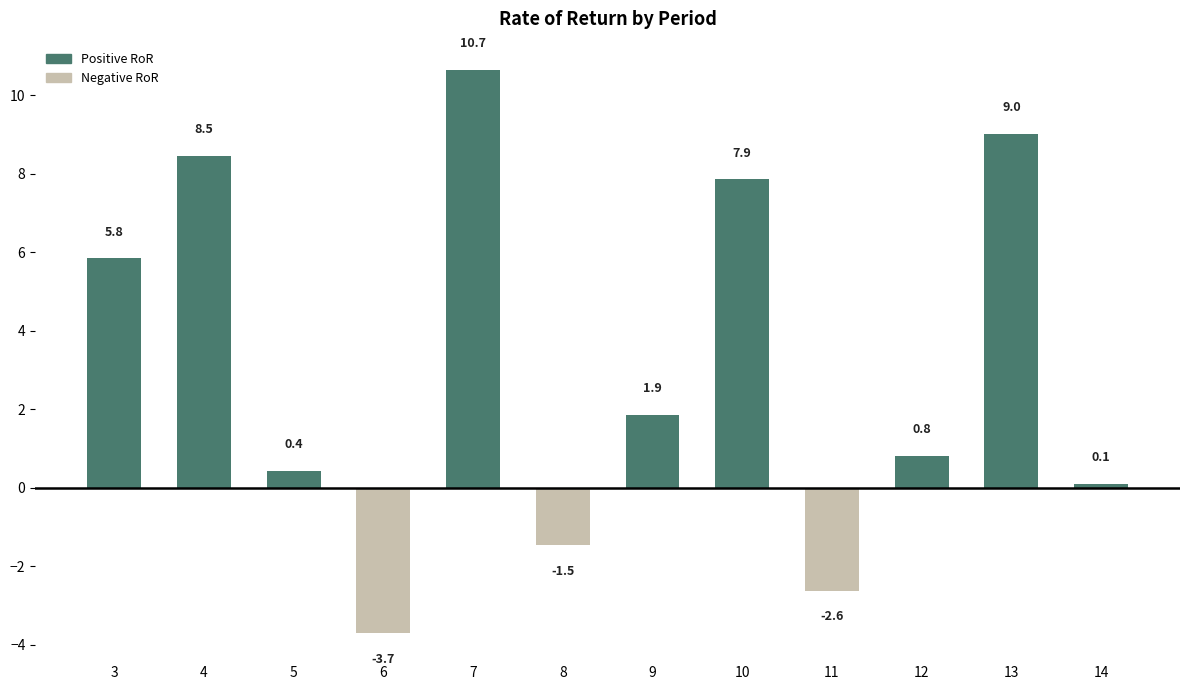

How many categories are shown in the chart?

12